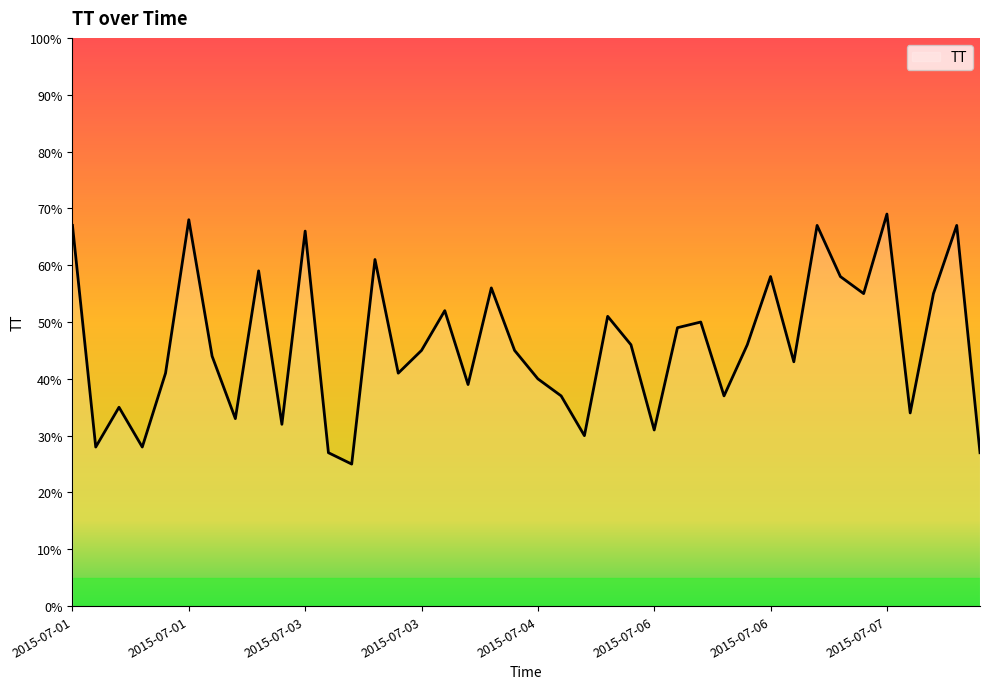

What is the difference between the maximum and minimum values?

44